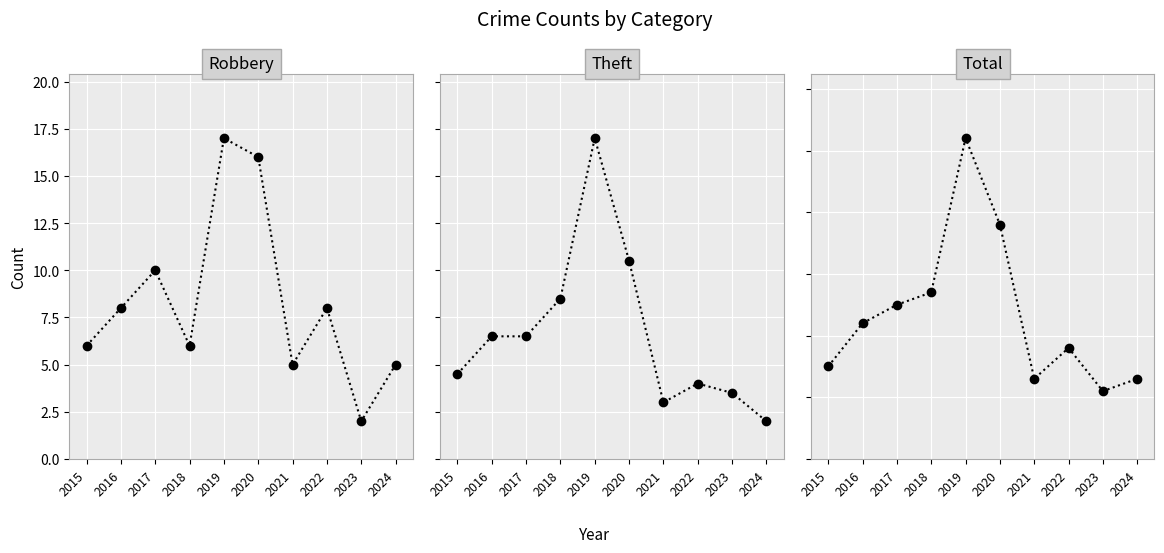

What is the approximate value of Total at 2024?

13